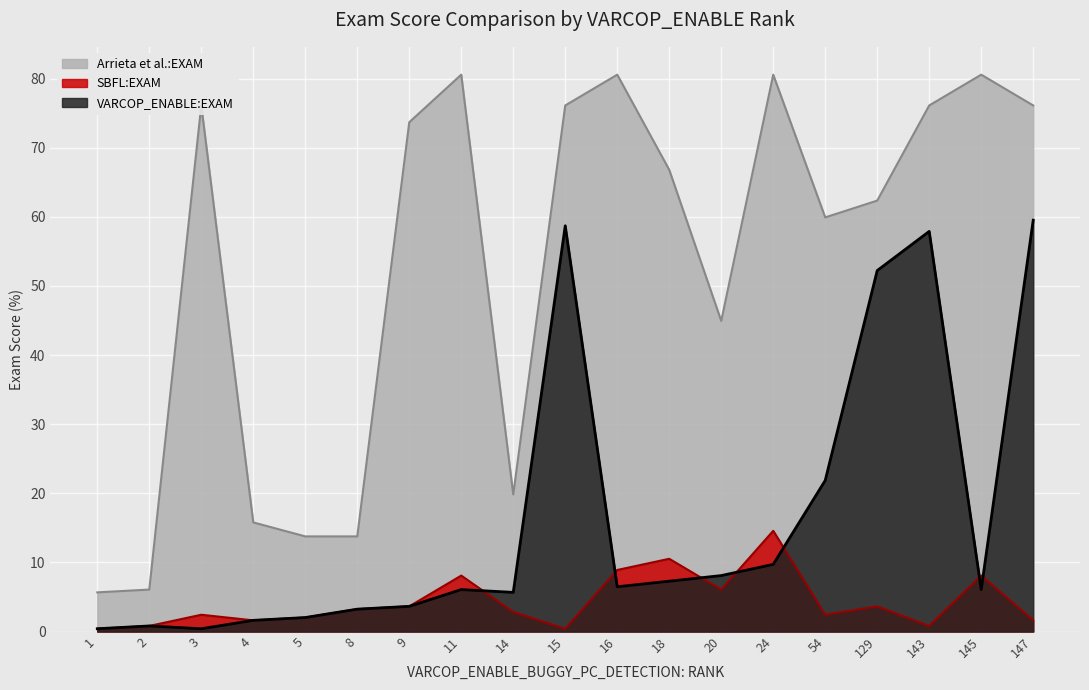

How many times do VARCOP_ENABLE:EXAM and SBFL:EXAM cross each other?

7